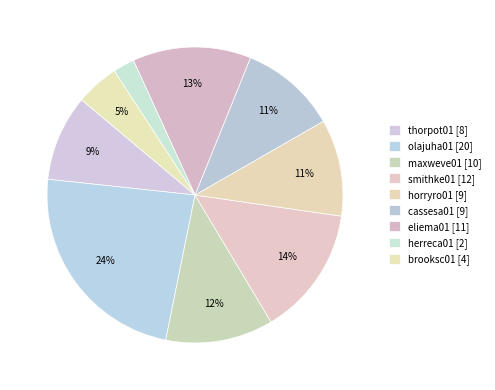

Does herreca01 account for over 50% of the chart?

No